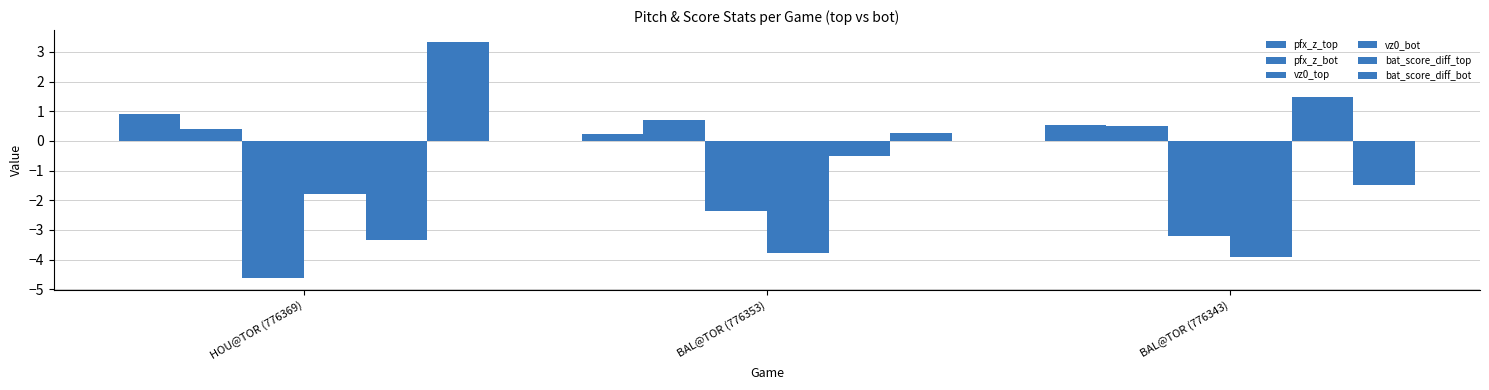

Count the number of categories in the chart.

3